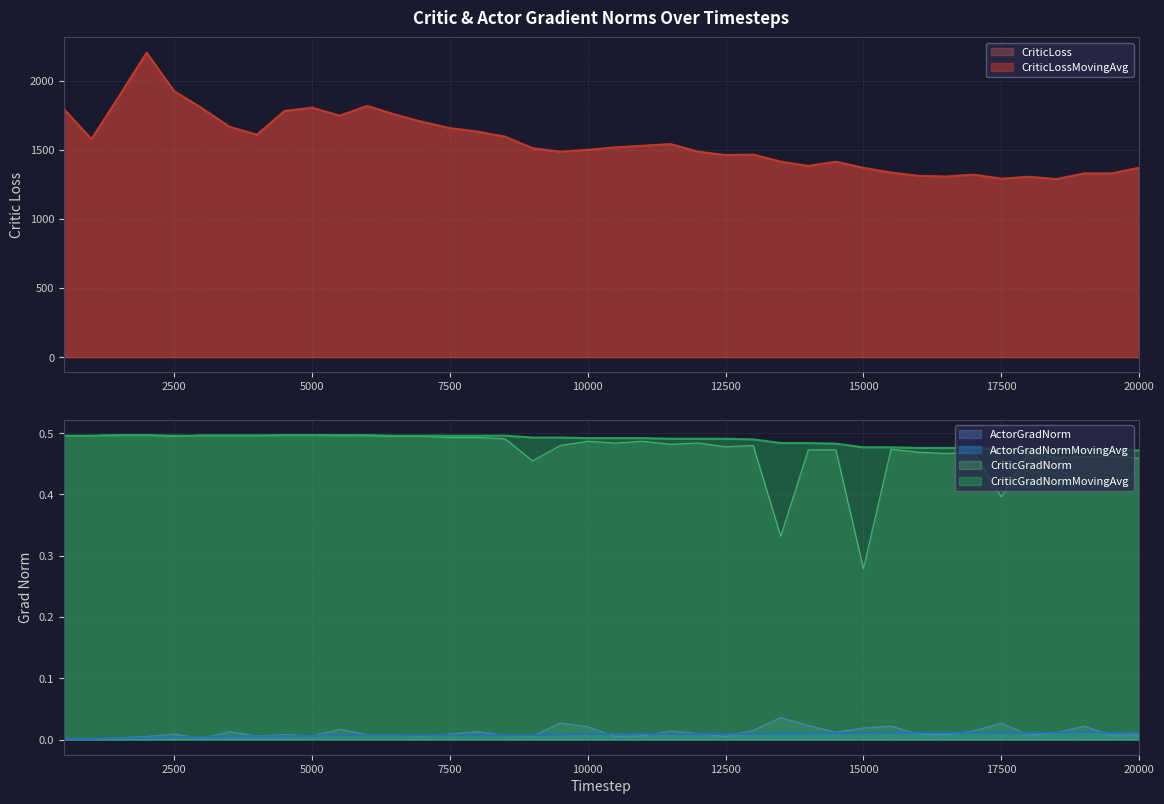

Rank the series by their maximum value, from lowest to highest.

ActorGradNormMovingAvg, ActorGradNorm, CriticGradNorm, CriticGradNormMovingAvg, CriticLoss, CriticLossMovingAvg